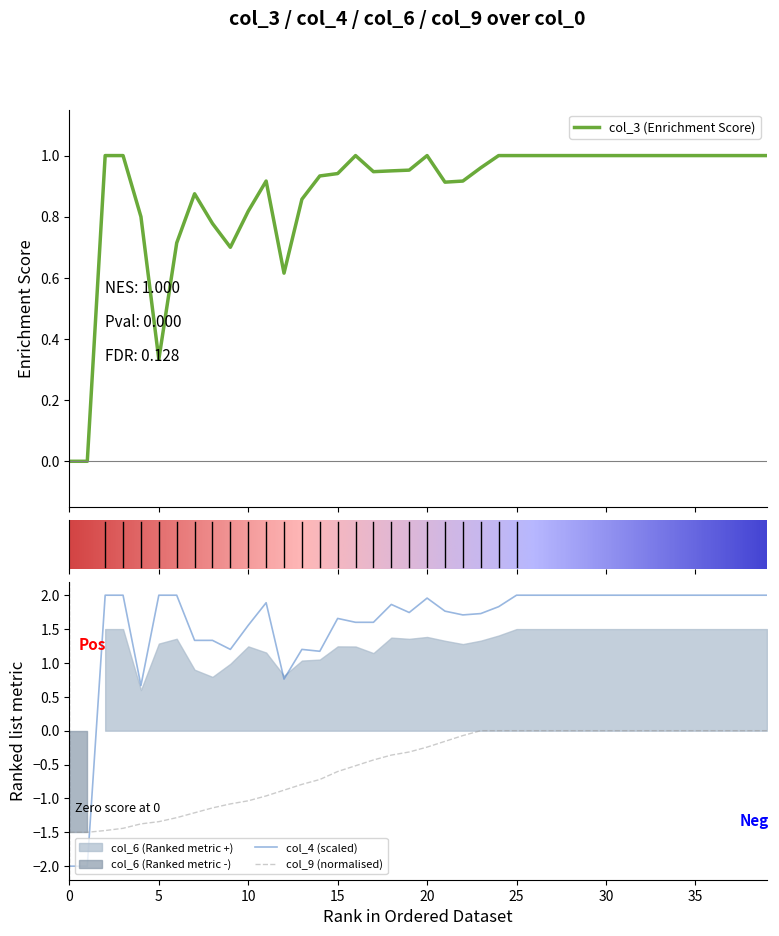

True or false: col_3 and col_9 intersect in this chart.

False